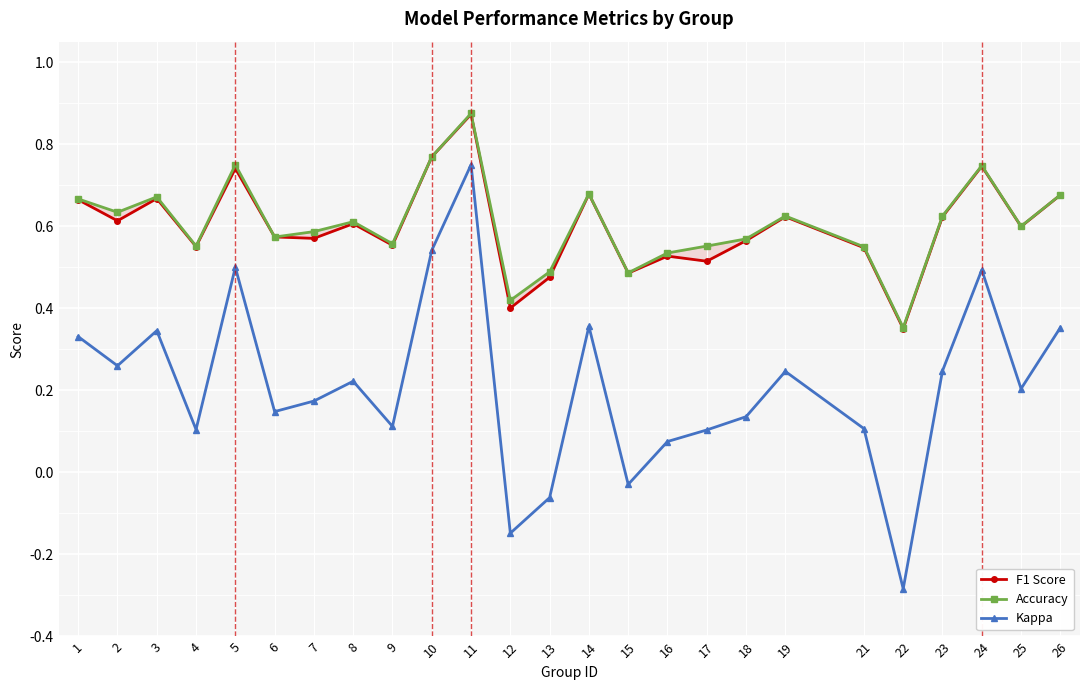

What is the approximate value of F1 Score at 4?

0.6